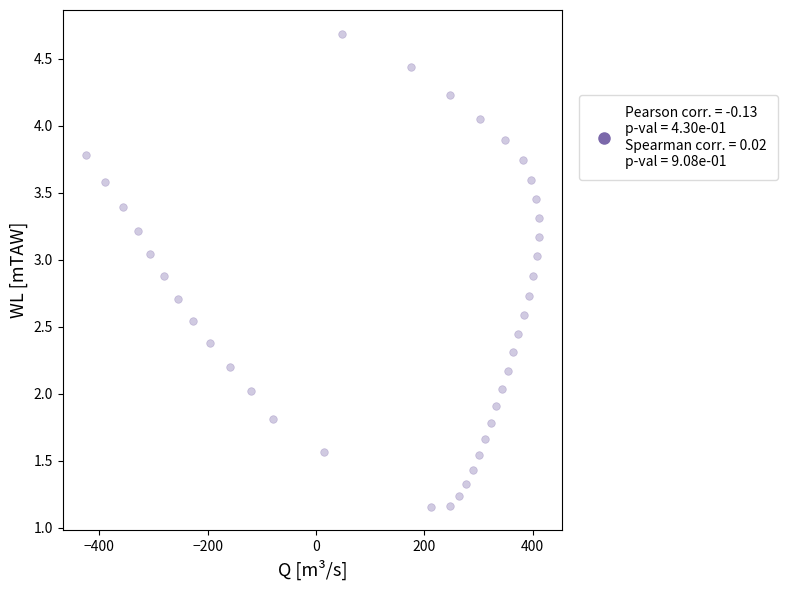

What is the range of X values (max minus min)?

837.8